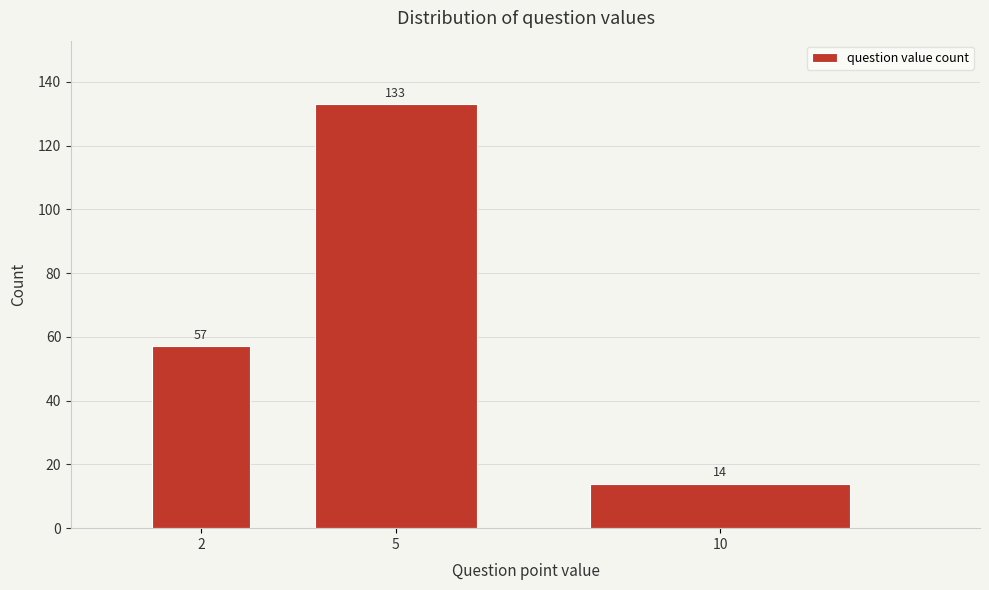

Reading right to left, list all the values displayed in this chart.

14	133	57